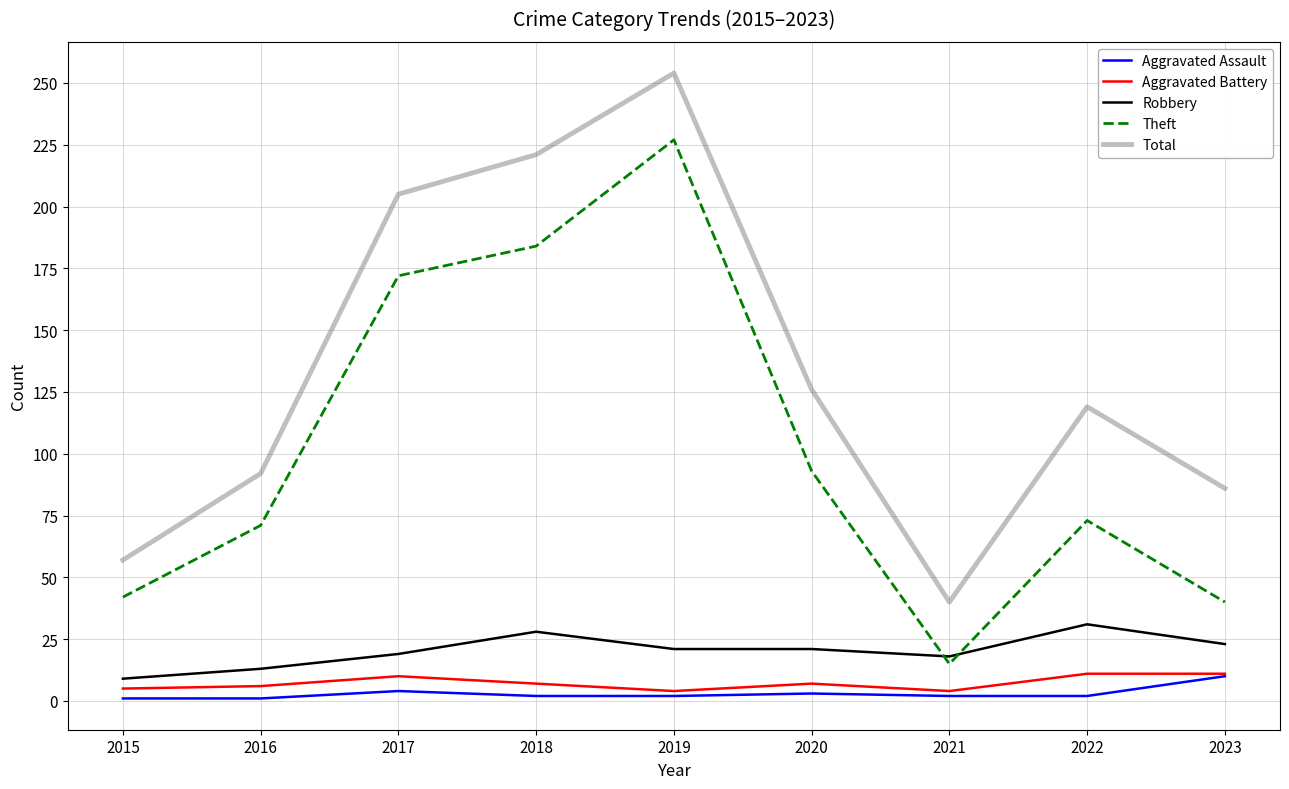

Count the number of categories in the chart.

9